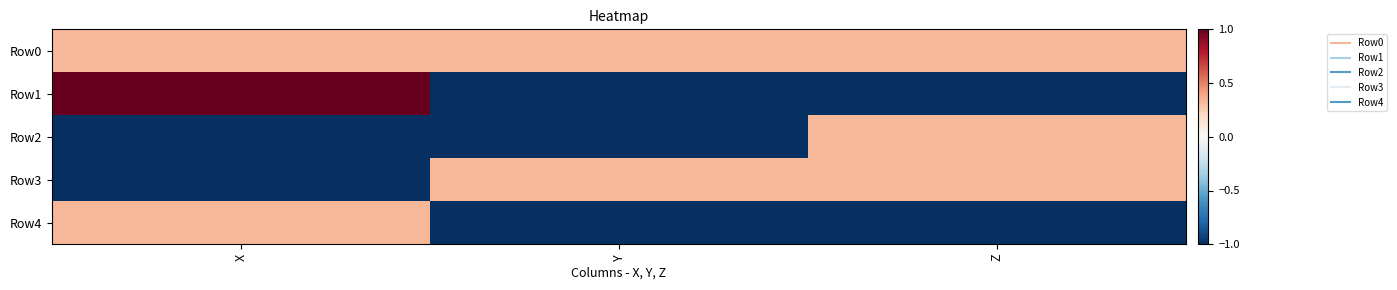

What is the total value across all series at Y?

-2.3